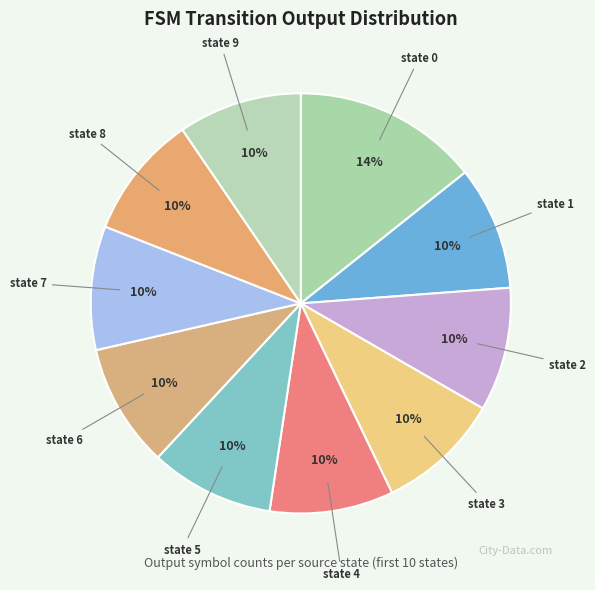

How many slices are in this pie chart?

10